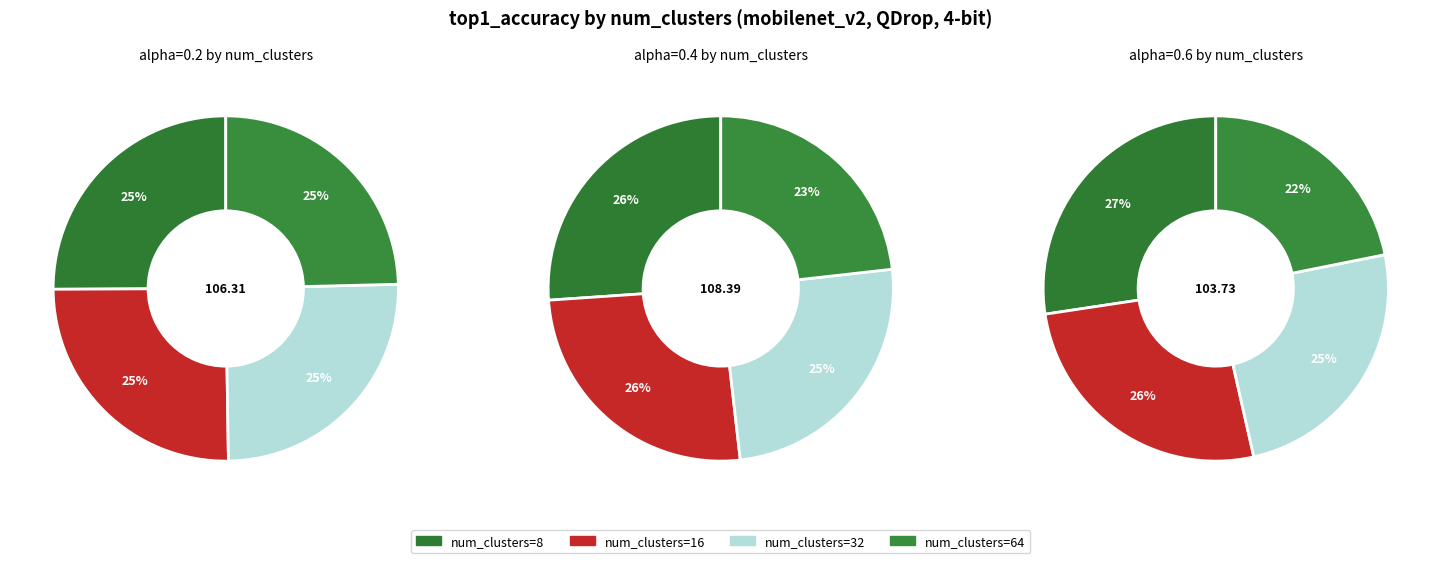

Count the number of slices in the pie.

12